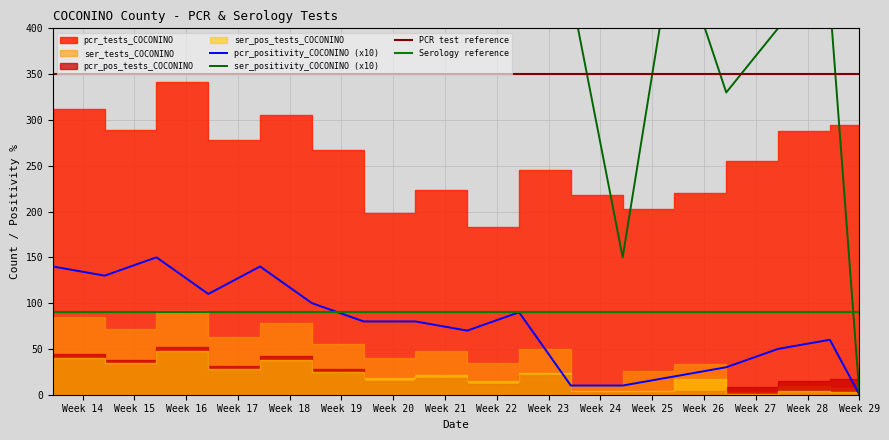

The value of ser_tests_COCONINO at 2021-05-27 is 22. True or false?

False